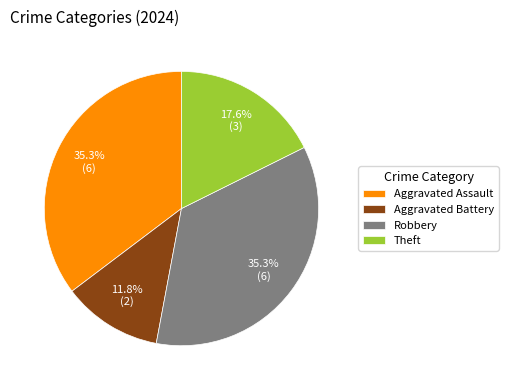

To the nearest percent, what portion does Theft represent?

18%